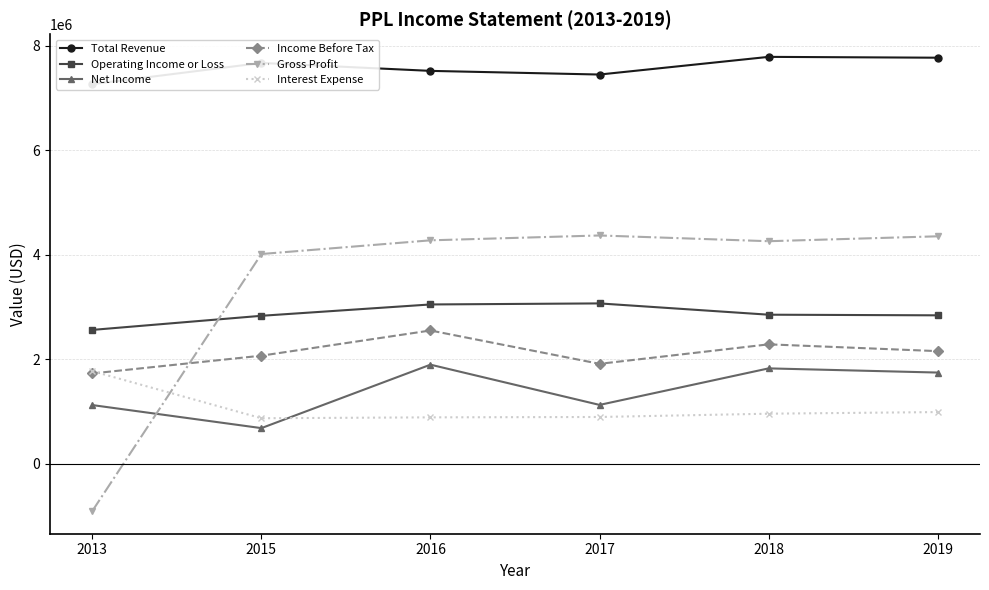

Which category has the highest value across all series?

2018